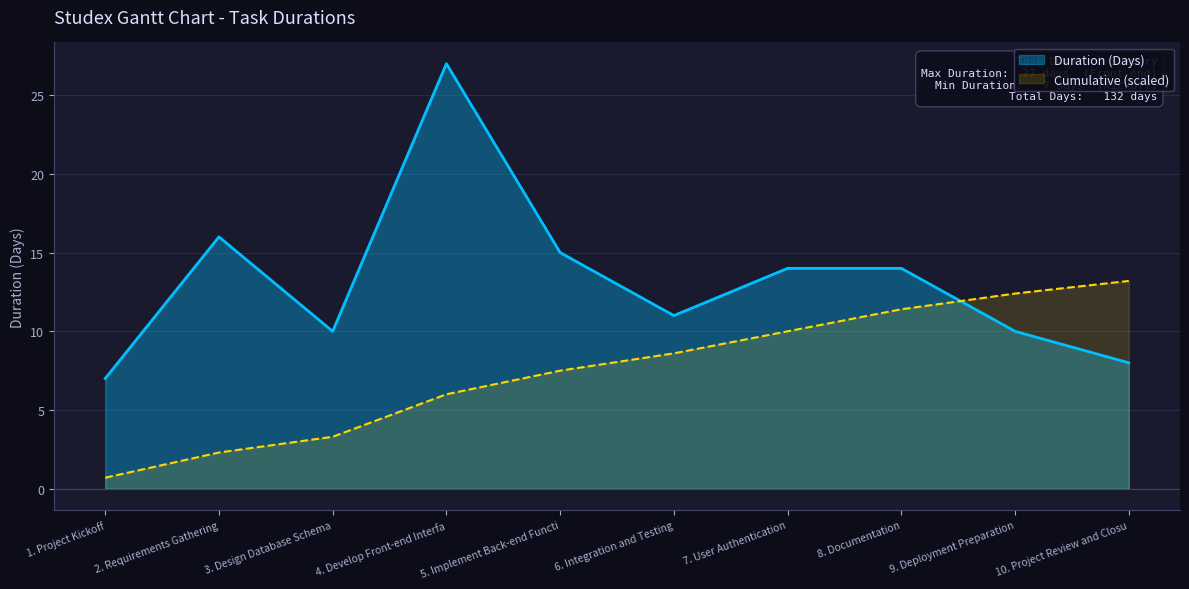

At 5. Implement Back-end Functi, list the series in order from smallest to largest.

Cumulative (scaled), Duration (Days)